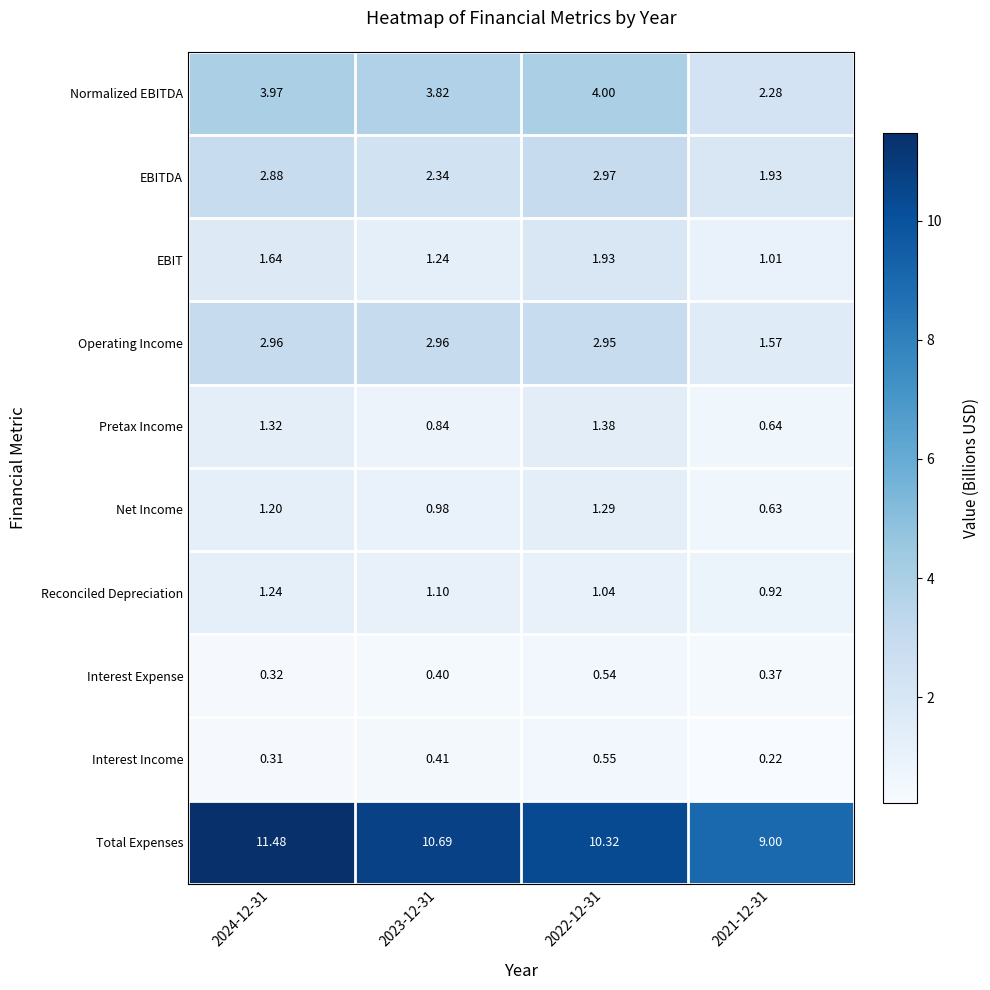

Between 2024-12-31 and 2021-12-31, which series saw the biggest shift?

Total Expenses